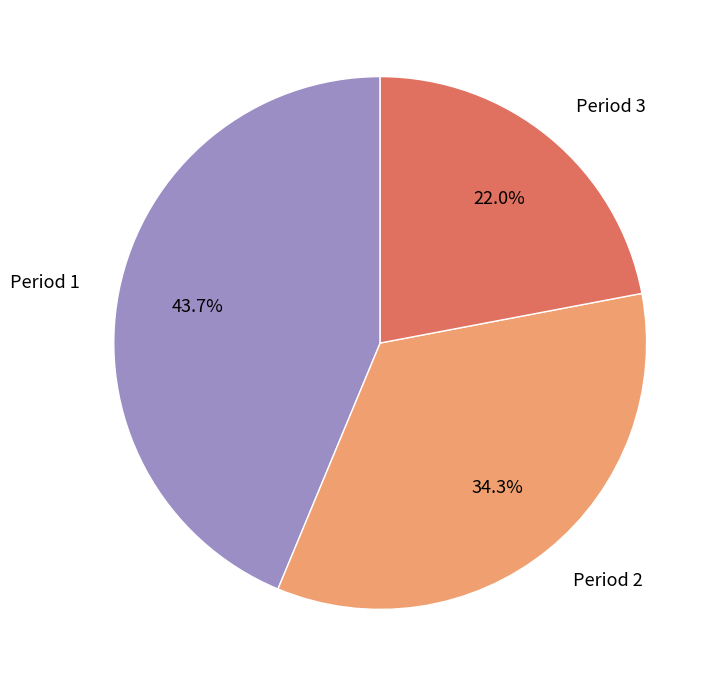

What percentage is the Period 2 slice, to the nearest percent?

34%